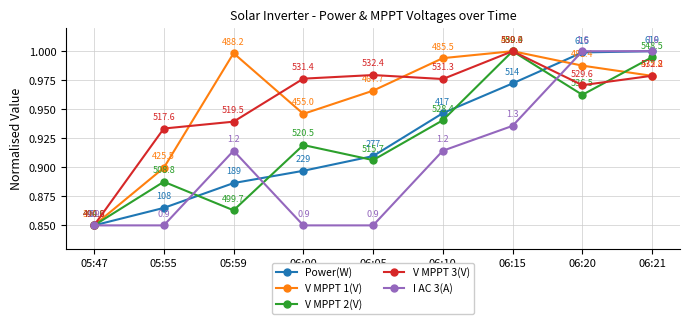

True or false: V MPPT 3(V) has a value of 0.5 at 05:59.

False